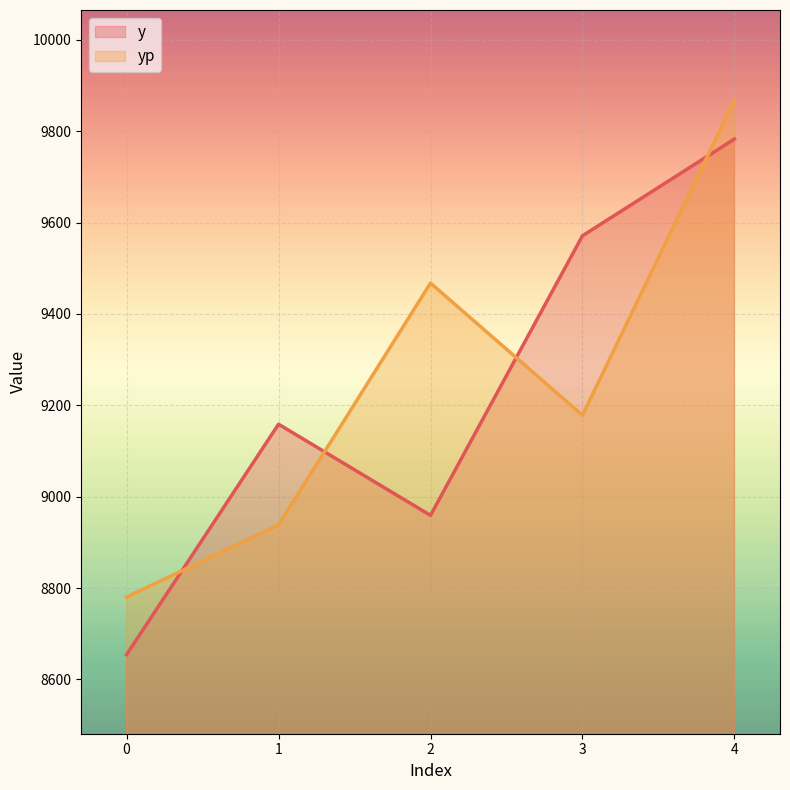

How many interior local peaks does the y series have?

1